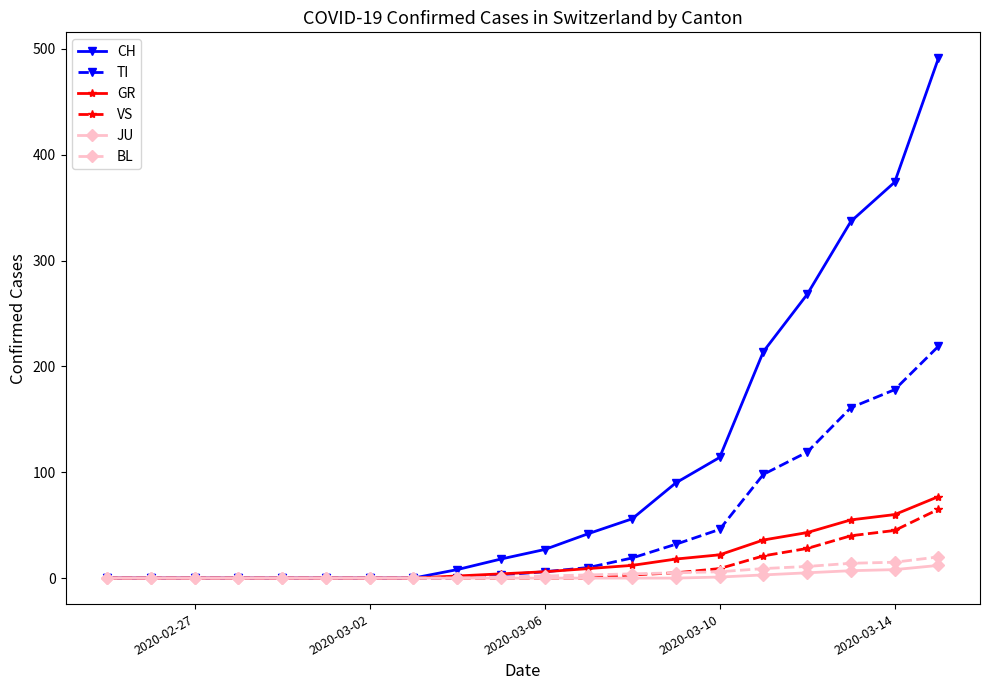

What is the maximum value shown in the chart?

491